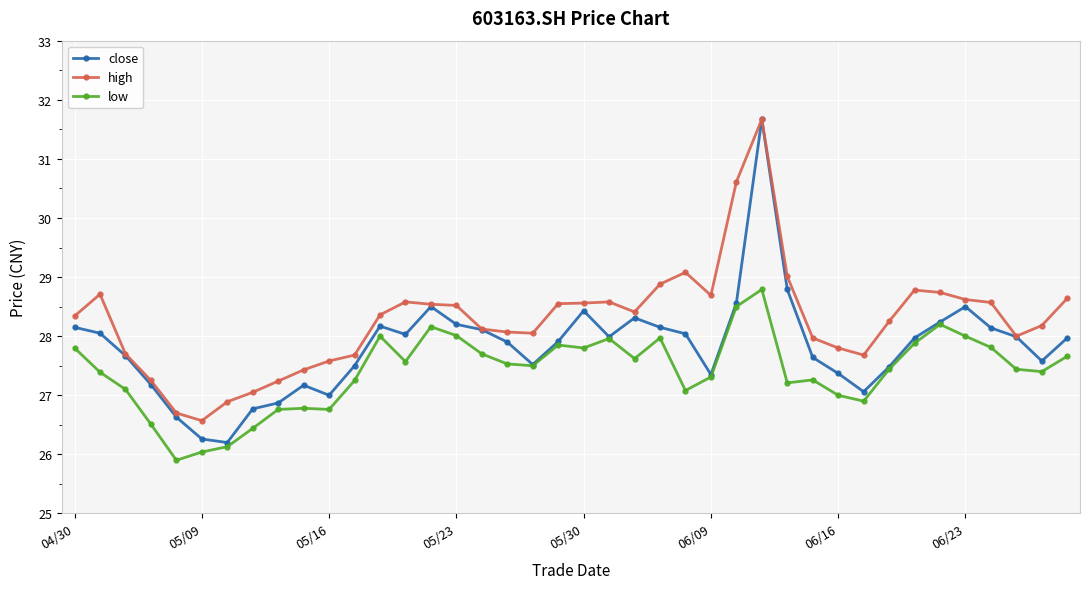

Is this an area chart (filled region under the line)?

No